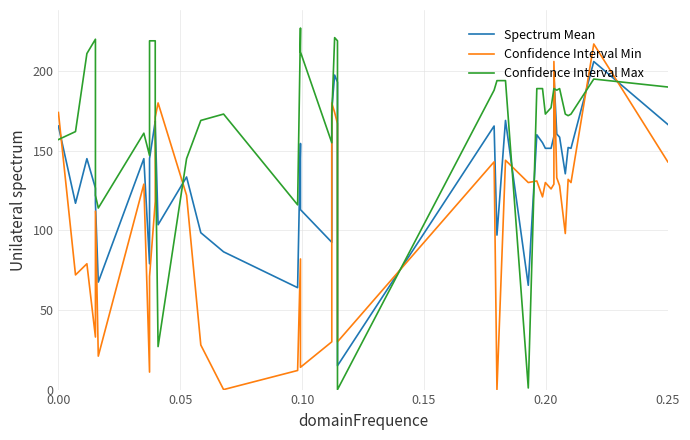

How many data points in Confidence Interval Max are above 177?

19